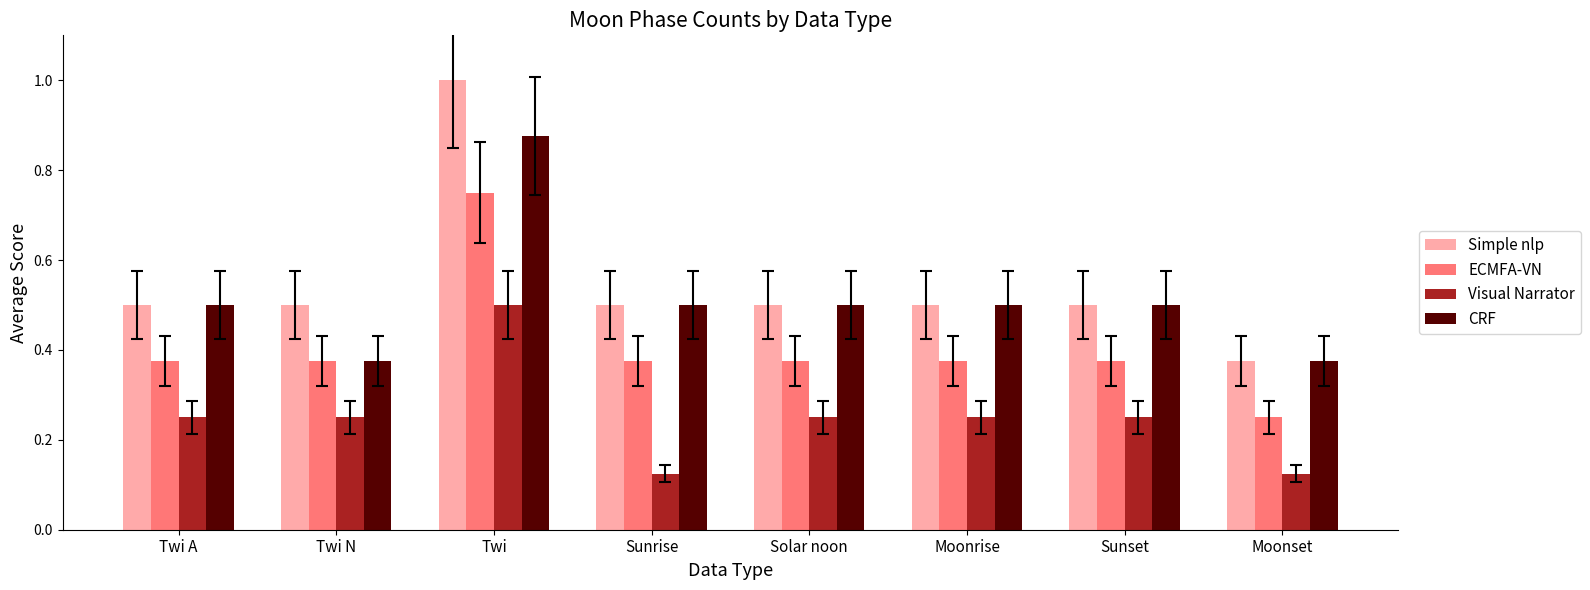

What is the difference between the maximum and minimum values in the Simple nlp series?

0.6